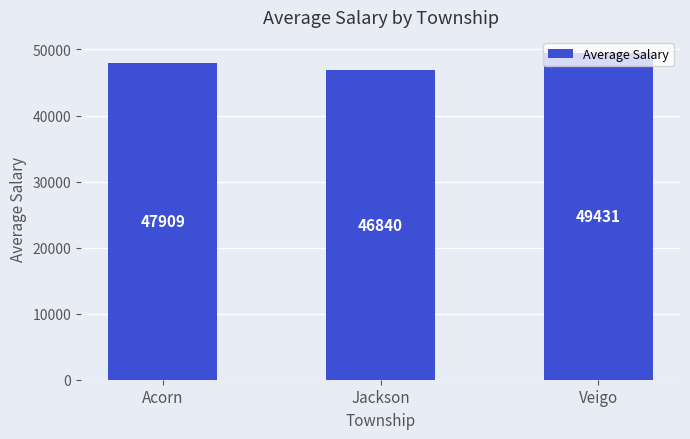

Where is the data nearest to the value 48135?

Acorn